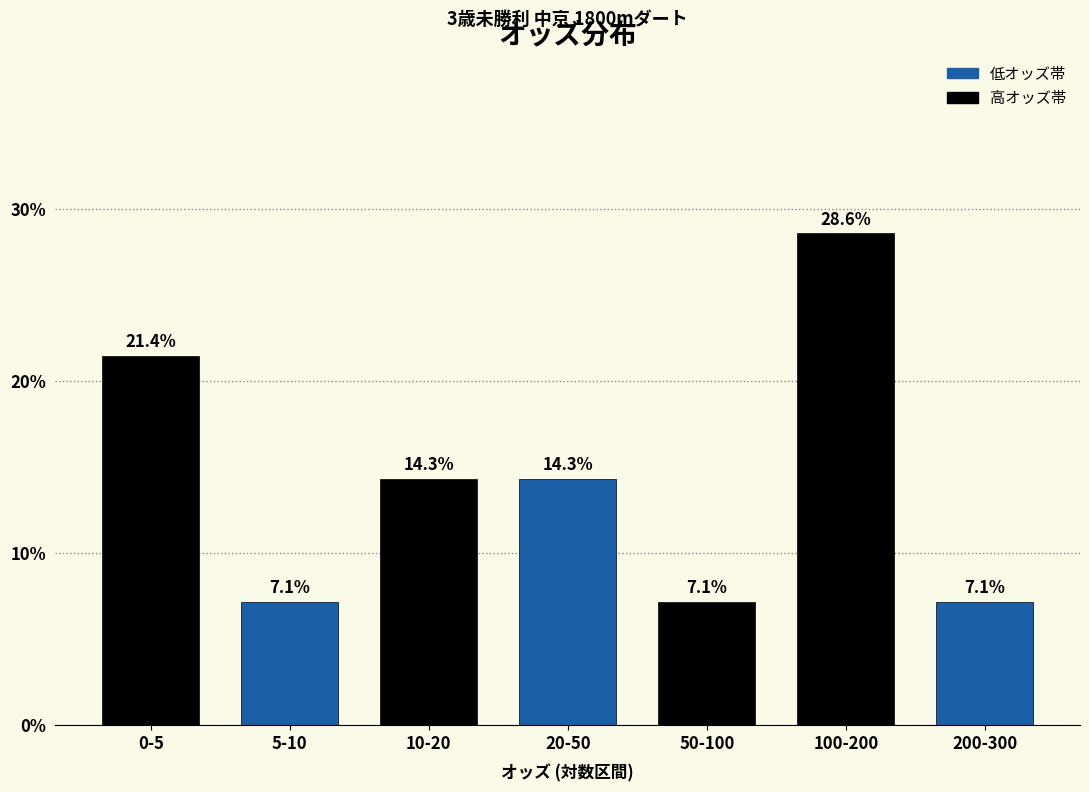

Reading left to right, transcribe all the data shown in this chart.

21.4	7.1	14.3	14.3	7.1	28.6	7.1